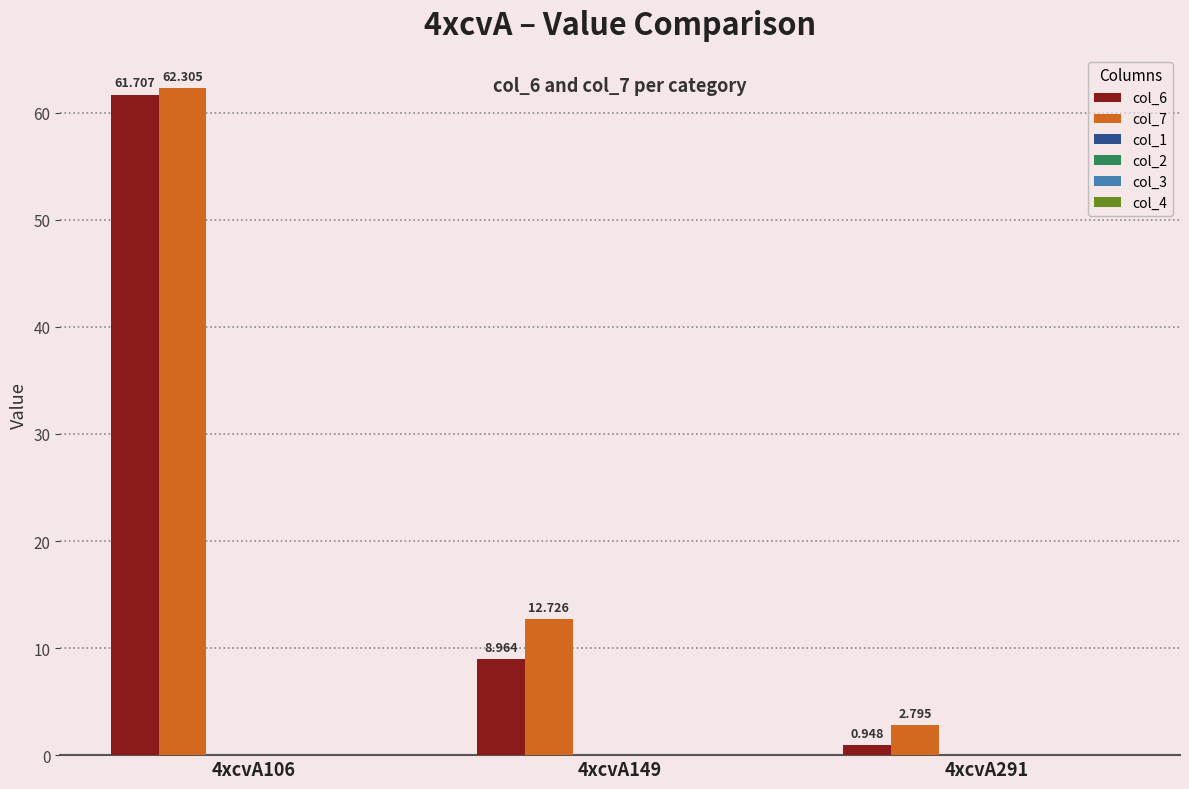

At which label does col_6 first exceed 8?

4xcvA106